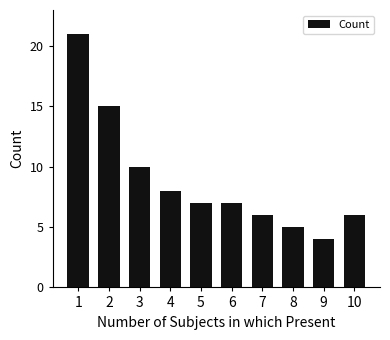

What is the difference between the second highest and minimum values?

11